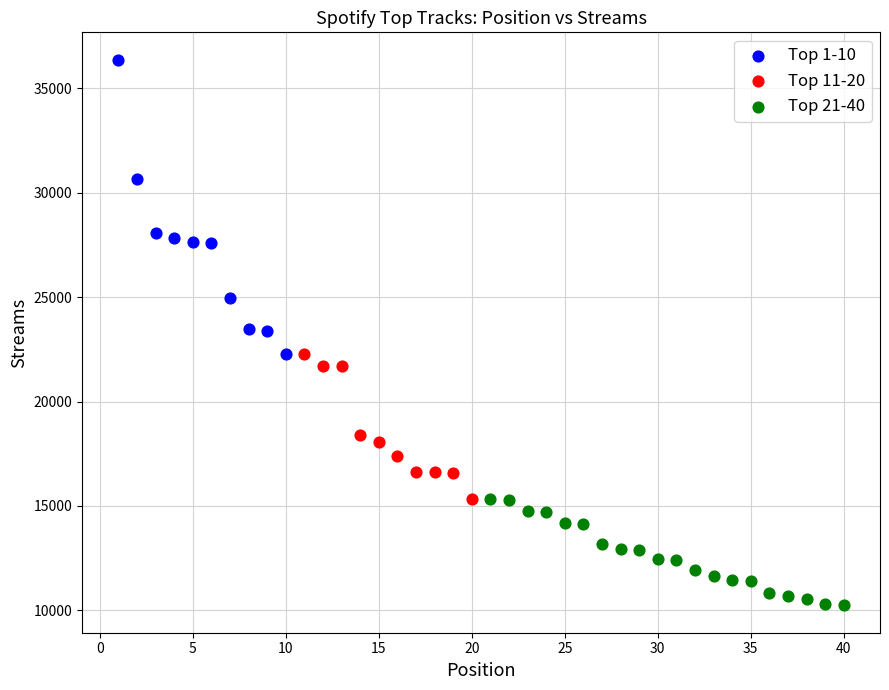

What are all the series names shown in the legend?

Top 1-10, Top 11-20, Top 21-40